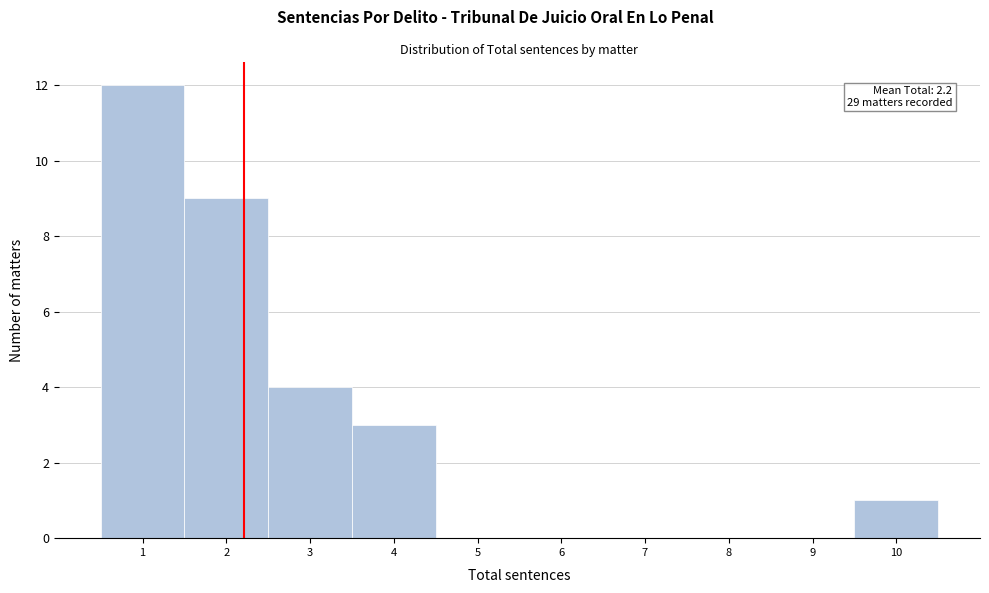

Over which range of the x-axis is the bar tallest?

0.5 to 1.5